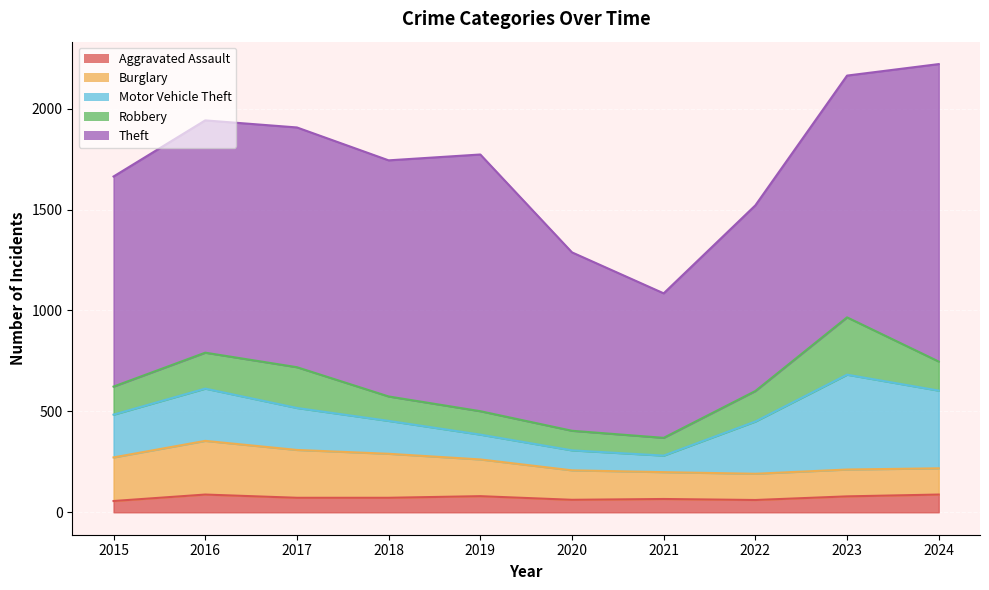

True or false: Motor Vehicle Theft and Theft intersect in this chart.

False